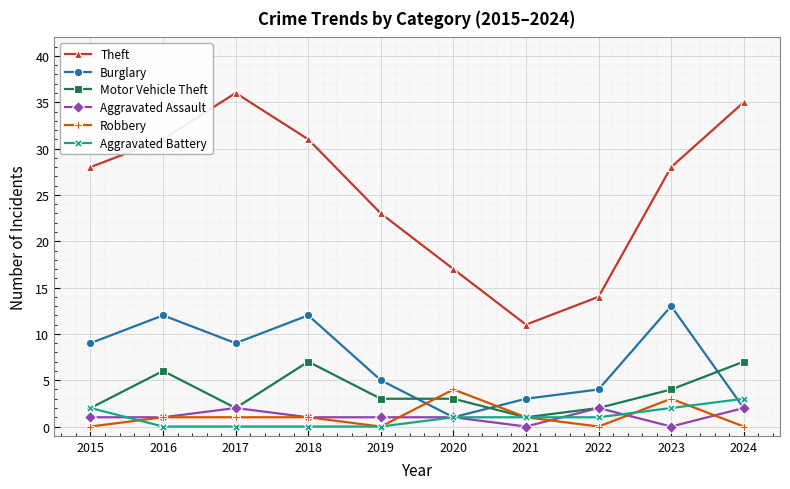

Is the value of Aggravated Assault at 2022 greater than the value of Theft at 2015?

No